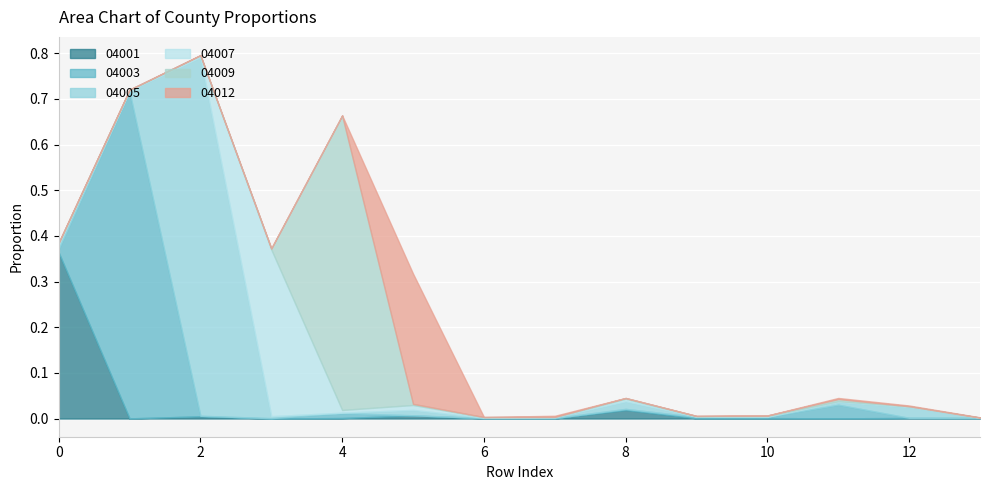

Reading left to right, extract all data points from this chart.

04001: 0.4	0.0	0.0	0.0	0.0	0.0	0.0	0.0	0.0	0.0	0.0	0.0	0.0	0.0
04003: 0.0	0.7	0.0	0.0	0.0	0.0	0.0	0.0	0.0	0.0	0.0	0.0	0.0	0.0
04005: 0.0	0.0	0.8	0.0	0.0	0.0	0.0	0.0	0.0	0.0	0.0	0.0	0.0	0.0
04007: 0.0	0.0	0.0	0.4	0.0	0.0	0.0	0.0	0.0	0.0	0.0	0.0	0.0	0.0
04009: 0.0	0.0	0.0	0.0	0.6	0.0	0.0	0.0	0.0	0.0	0.0	0.0	0.0	0.0
04012: 0.0	0.0	0.0	0.0	0.0	0.3	0.0	0.0	0.0	0.0	0.0	0.0	0.0	0.0